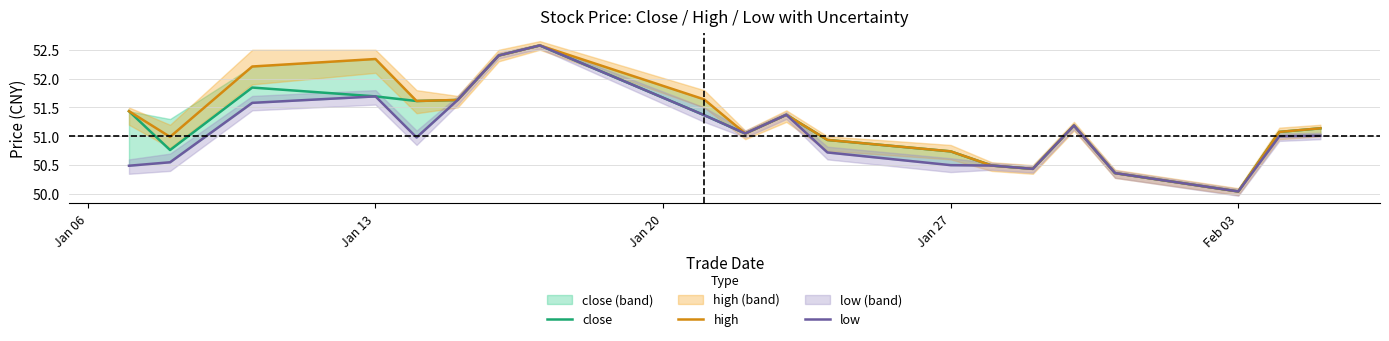

Rank the series by their maximum value, from highest to lowest.

close, high, low